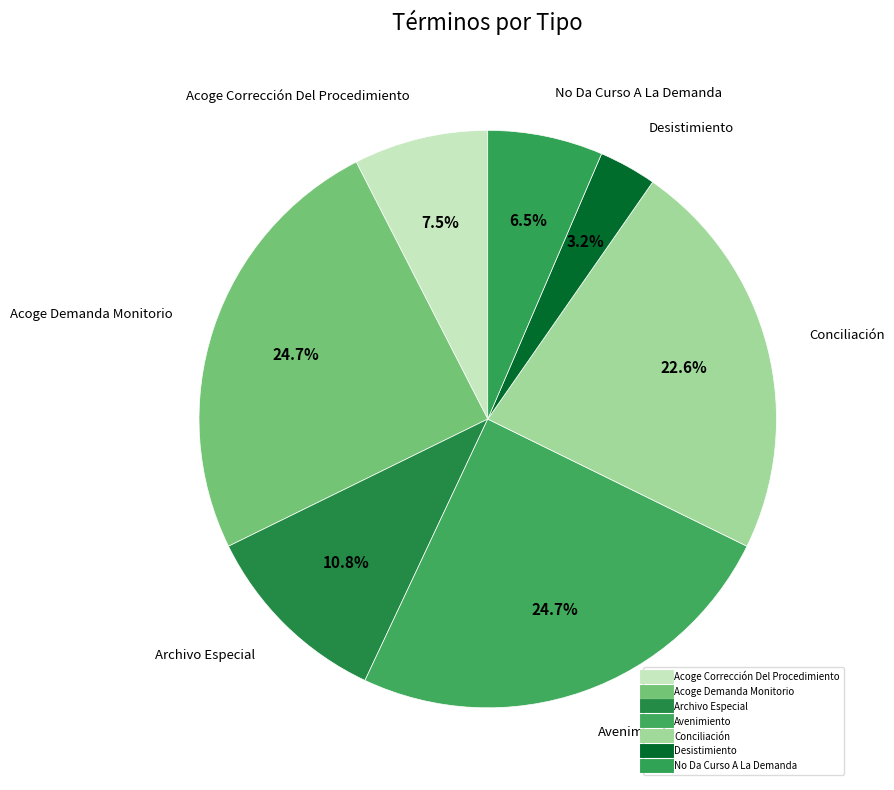

What is the largest slice in the pie chart?

Acoge Demanda Monitorio